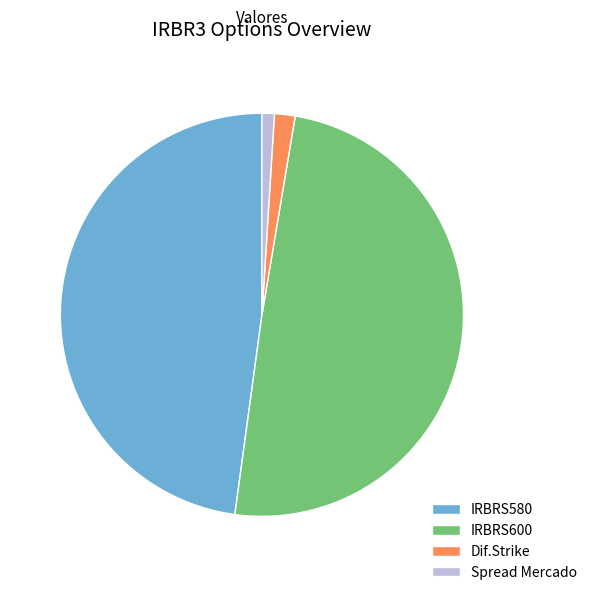

Is the sum of Spread Mercado and Dif.Strike greater than half?

No